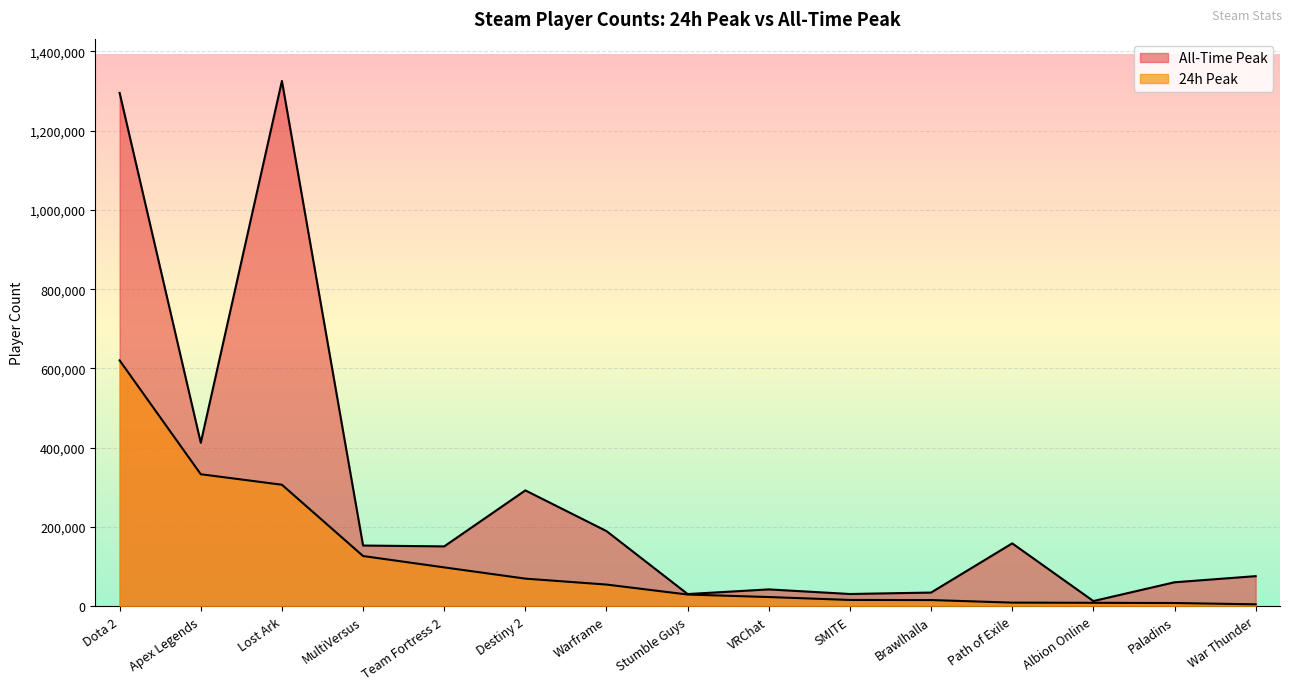

At which label does All-Time Peak first exceed 151253?

Dota 2